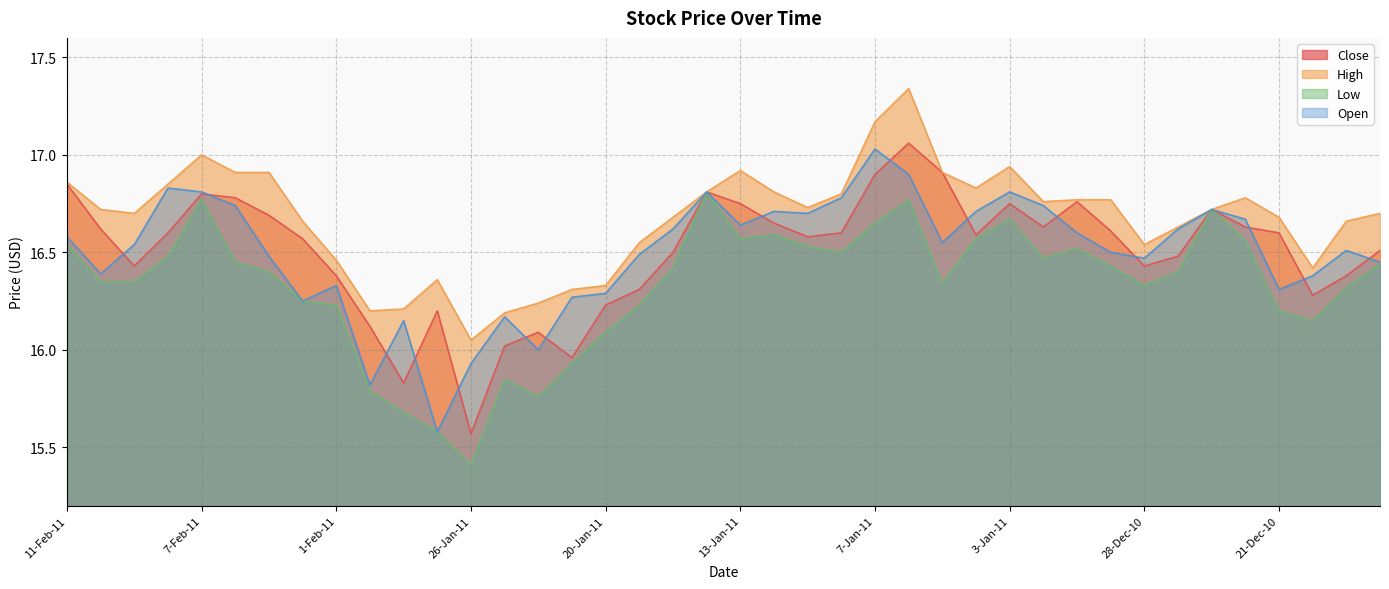

Reading right to left, extract all data points from this chart.

Close: 16-Dec-10=16.5	17-Dec-10=16.4	20-Dec-10=16.3	21-Dec-10=16.6	22-Dec-10=16.6	23-Dec-10=16.7	27-Dec-10=16.5	28-Dec-10=16.4	29-Dec-10=16.6	30-Dec-10=16.8	31-Dec-10=16.6	3-Jan-11=16.8	4-Jan-11=16.6	5-Jan-11=16.9	6-Jan-11=17.1	7-Jan-11=16.9	10-Jan-11=16.6	11-Jan-11=16.6	12-Jan-11=16.6	13-Jan-11=16.8	14-Jan-11=16.8	18-Jan-11=16.5	19-Jan-11=16.3	20-Jan-11=16.2	21-Jan-11=16.0	24-Jan-11=16.1	25-Jan-11=16.0	26-Jan-11=15.6	27-Jan-11=16.2	28-Jan-11=15.8	31-Jan-11=16.1	1-Feb-11=16.4	2-Feb-11=16.6	3-Feb-11=16.7	4-Feb-11=16.8	7-Feb-11=16.8	8-Feb-11=16.6	9-Feb-11=16.4	10-Feb-11=16.6	11-Feb-11=16.9
High: 16-Dec-10=16.7	17-Dec-10=16.7	20-Dec-10=16.4	21-Dec-10=16.7	22-Dec-10=16.8	23-Dec-10=16.7	27-Dec-10=16.6	28-Dec-10=16.5	29-Dec-10=16.8	30-Dec-10=16.8	31-Dec-10=16.8	3-Jan-11=16.9	4-Jan-11=16.8	5-Jan-11=16.9	6-Jan-11=17.3	7-Jan-11=17.2	10-Jan-11=16.8	11-Jan-11=16.7	12-Jan-11=16.8	13-Jan-11=16.9	14-Jan-11=16.8	18-Jan-11=16.7	19-Jan-11=16.6	20-Jan-11=16.3	21-Jan-11=16.3	24-Jan-11=16.2	25-Jan-11=16.2	26-Jan-11=16.1	27-Jan-11=16.4	28-Jan-11=16.2	31-Jan-11=16.2	1-Feb-11=16.5	2-Feb-11=16.7	3-Feb-11=16.9	4-Feb-11=16.9	7-Feb-11=17.0	8-Feb-11=16.9	9-Feb-11=16.7	10-Feb-11=16.7	11-Feb-11=16.9
Low: 16-Dec-10=16.4	17-Dec-10=16.3	20-Dec-10=16.1	21-Dec-10=16.2	22-Dec-10=16.6	23-Dec-10=16.7	27-Dec-10=16.4	28-Dec-10=16.3	29-Dec-10=16.4	30-Dec-10=16.5	31-Dec-10=16.5	3-Jan-11=16.7	4-Jan-11=16.6	5-Jan-11=16.3	6-Jan-11=16.8	7-Jan-11=16.6	10-Jan-11=16.5	11-Jan-11=16.5	12-Jan-11=16.6	13-Jan-11=16.6	14-Jan-11=16.8	18-Jan-11=16.4	19-Jan-11=16.2	20-Jan-11=16.1	21-Jan-11=15.9	24-Jan-11=15.8	25-Jan-11=15.8	26-Jan-11=15.4	27-Jan-11=15.6	28-Jan-11=15.7	31-Jan-11=15.8	1-Feb-11=16.2	2-Feb-11=16.2	3-Feb-11=16.4	4-Feb-11=16.4	7-Feb-11=16.8	8-Feb-11=16.5	9-Feb-11=16.4	10-Feb-11=16.4	11-Feb-11=16.5
Open: 16-Dec-10=16.4	17-Dec-10=16.5	20-Dec-10=16.4	21-Dec-10=16.3	22-Dec-10=16.7	23-Dec-10=16.7	27-Dec-10=16.6	28-Dec-10=16.5	29-Dec-10=16.5	30-Dec-10=16.6	31-Dec-10=16.7	3-Jan-11=16.8	4-Jan-11=16.7	5-Jan-11=16.6	6-Jan-11=16.9	7-Jan-11=17.0	10-Jan-11=16.8	11-Jan-11=16.7	12-Jan-11=16.7	13-Jan-11=16.6	14-Jan-11=16.8	18-Jan-11=16.6	19-Jan-11=16.5	20-Jan-11=16.3	21-Jan-11=16.3	24-Jan-11=16.0	25-Jan-11=16.2	26-Jan-11=15.9	27-Jan-11=15.6	28-Jan-11=16.1	31-Jan-11=15.8	1-Feb-11=16.3	2-Feb-11=16.2	3-Feb-11=16.5	4-Feb-11=16.7	7-Feb-11=16.8	8-Feb-11=16.8	9-Feb-11=16.5	10-Feb-11=16.4	11-Feb-11=16.6